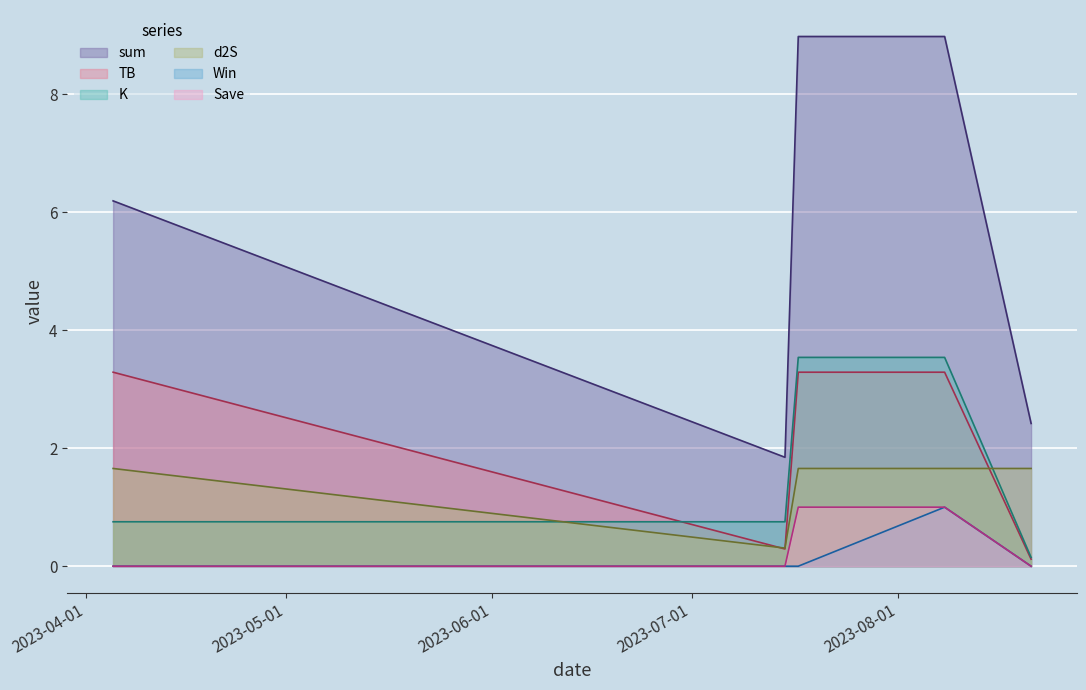

What is the sum of all sum values?

28.4